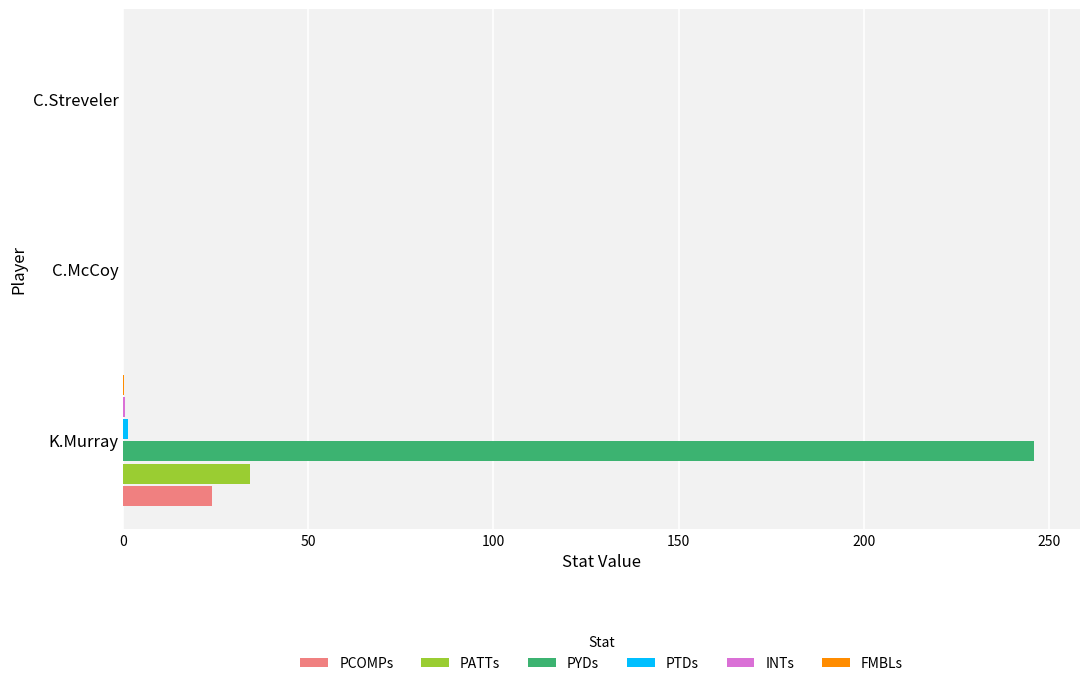

The value of PATTs at C.McCoy is -15.2. True or false?

False